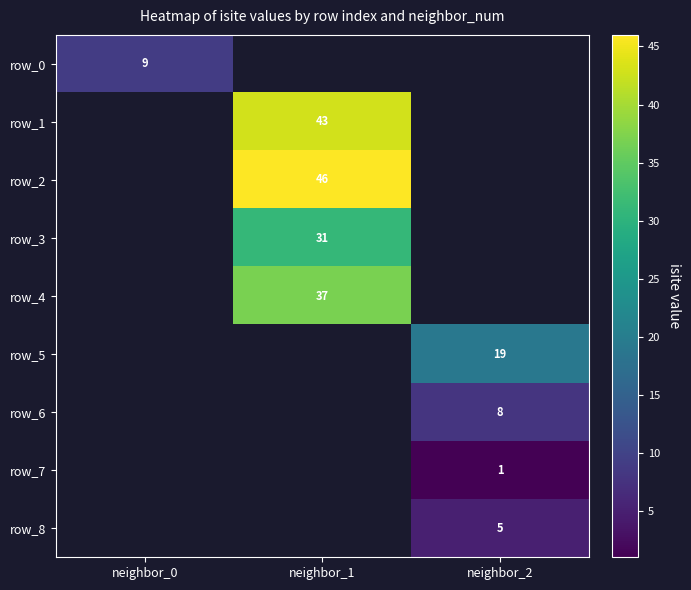

Which series has the largest range (max minus min)?

row_0